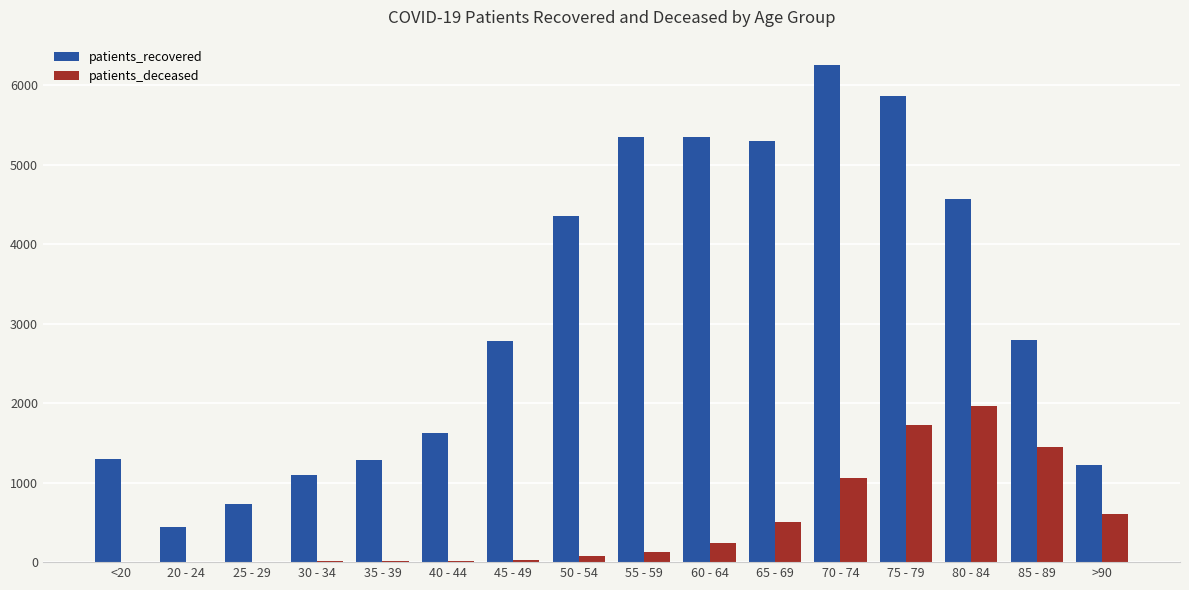

Between 20 - 24 and 70 - 74, which series saw the biggest shift?

patients_recovered